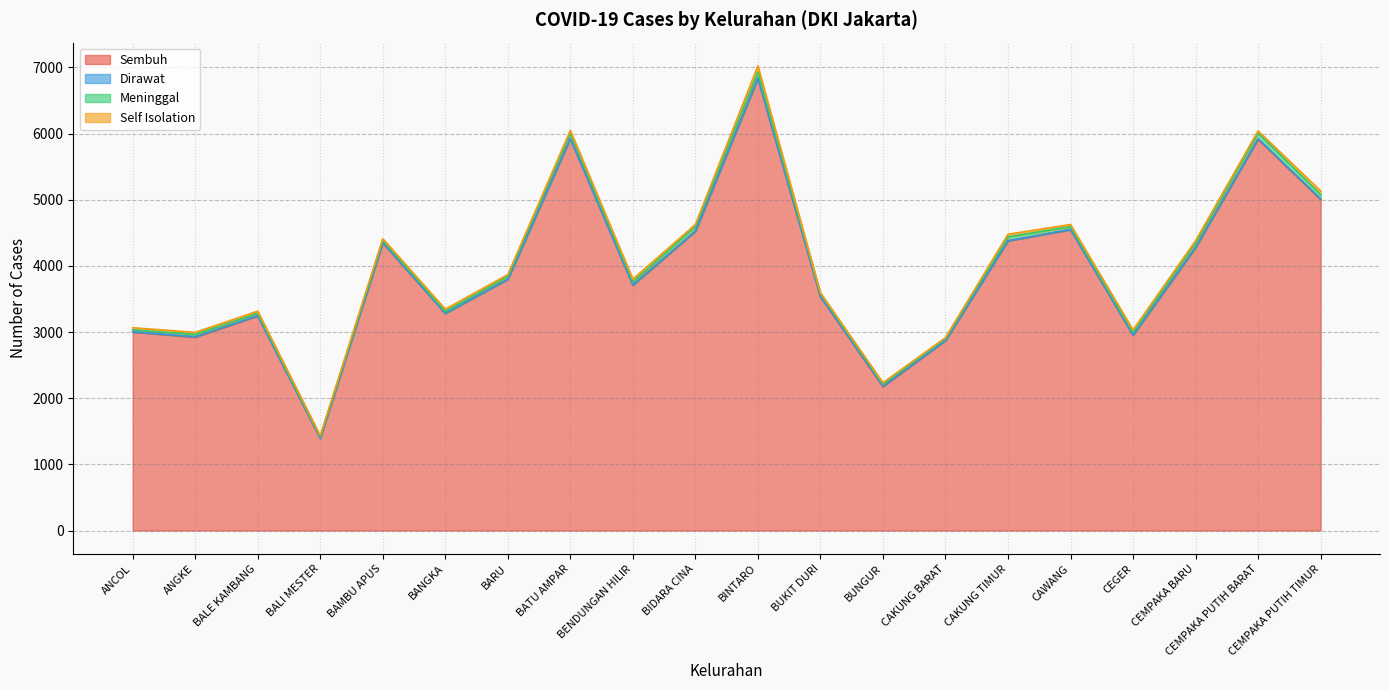

At which label is Self Isolation closest to 53?

CEMPAKA PUTIH TIMUR